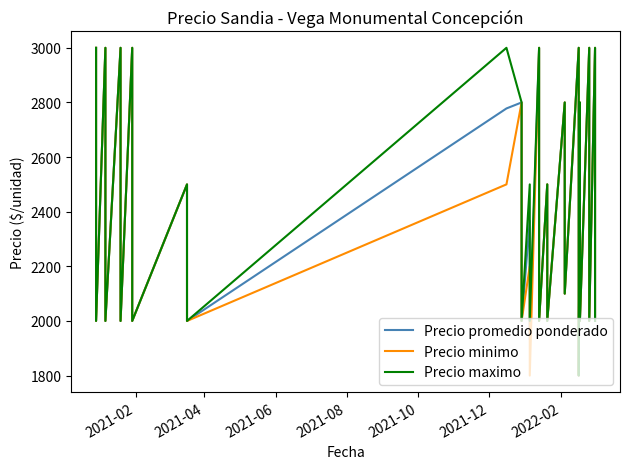

List the series in order of their overall mean, highest first.

Precio maximo, Precio promedio ponderado, Precio minimo